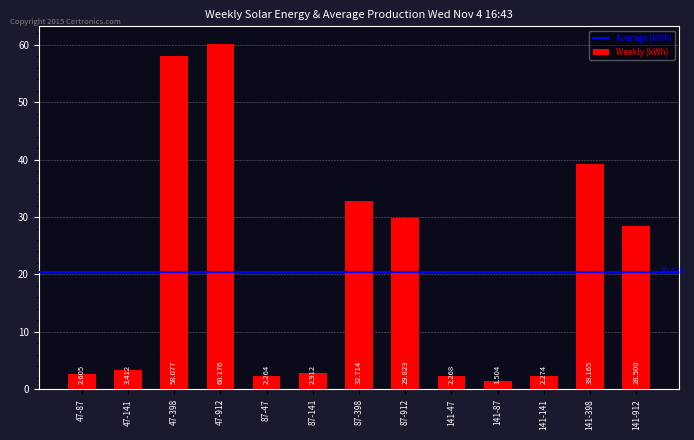

Count the number of data series in this chart.

1